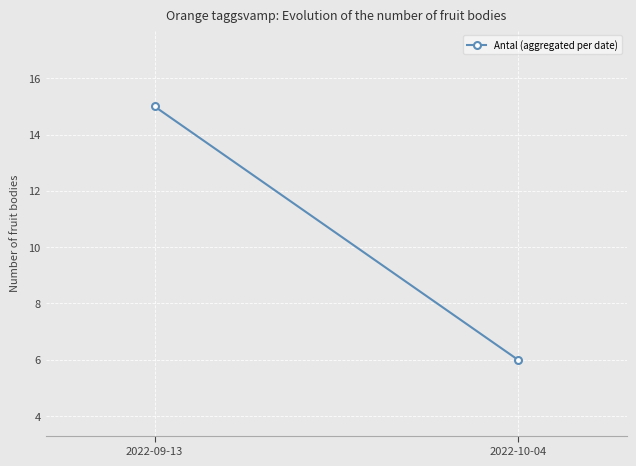

What position from the right is 2022-09-13?

2